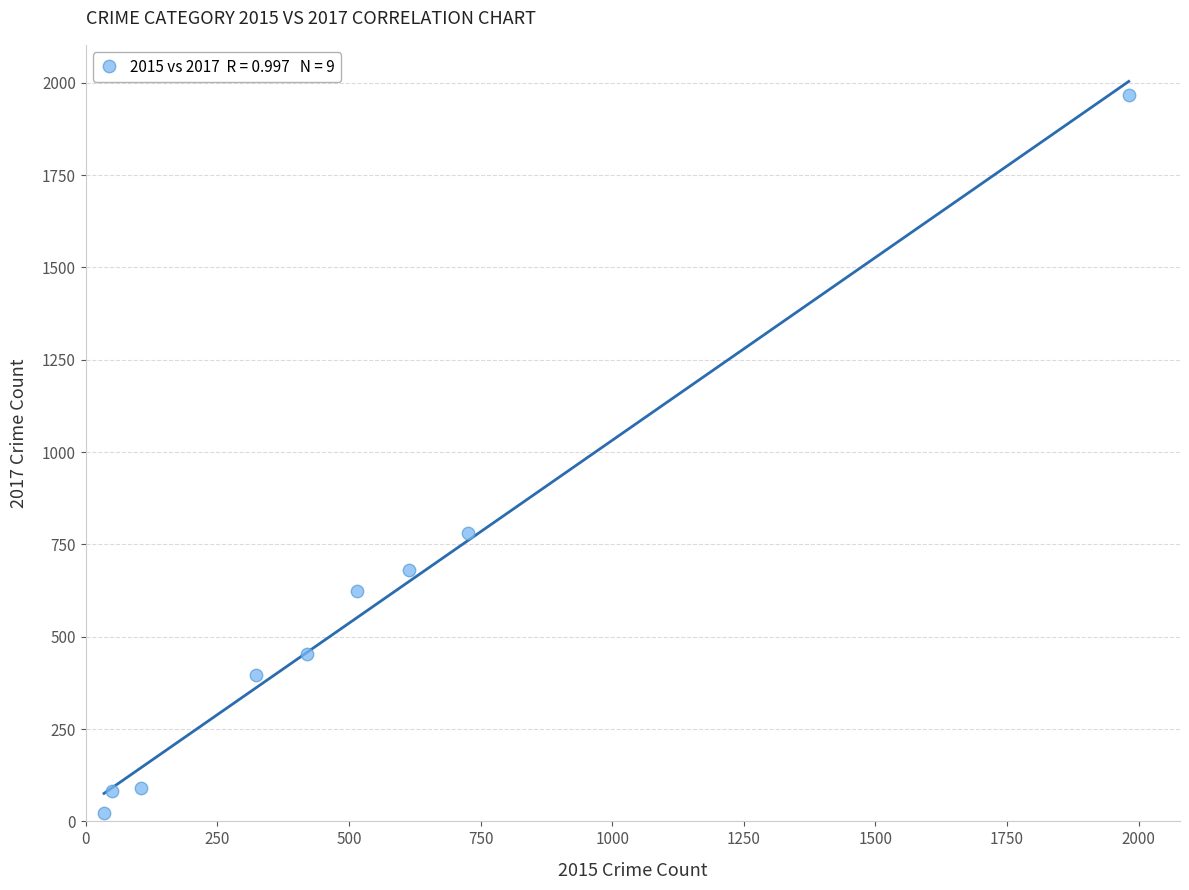

What Y value in the scatter plot is closest to 995?

780